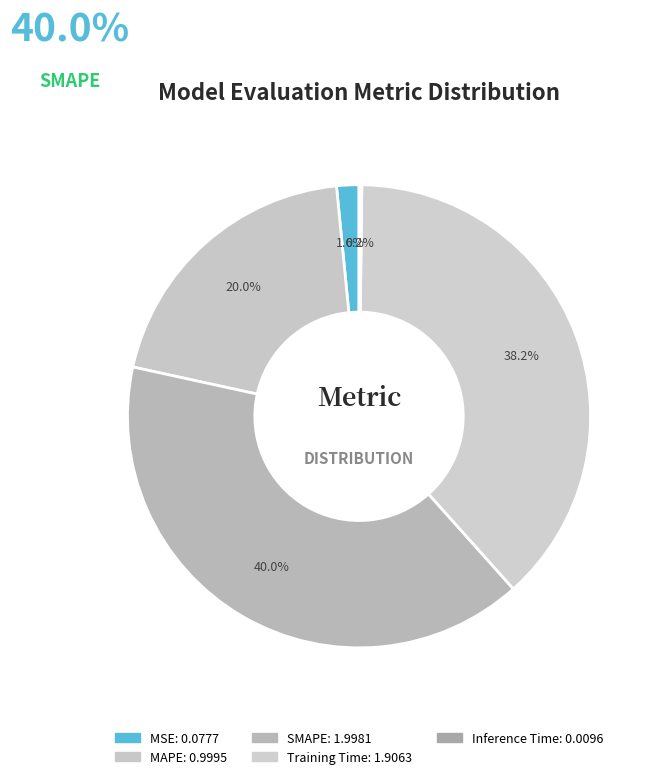

Which category has the smallest portion of the pie?

Inference Time